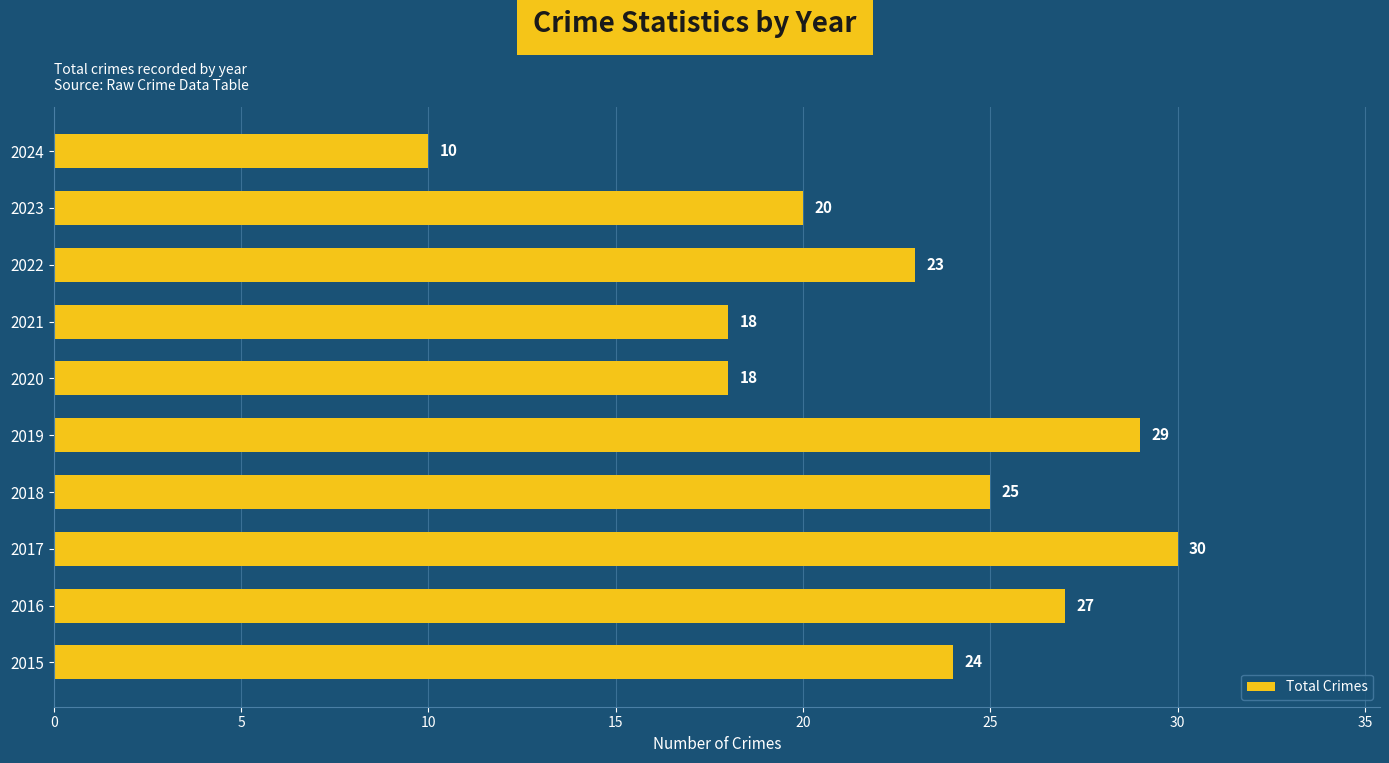

Reading bottom to top, what are all the values shown in this chart?

2015=24	2016=27	2017=30	2018=25	2019=29	2020=18	2021=18	2022=23	2023=20	2024=10